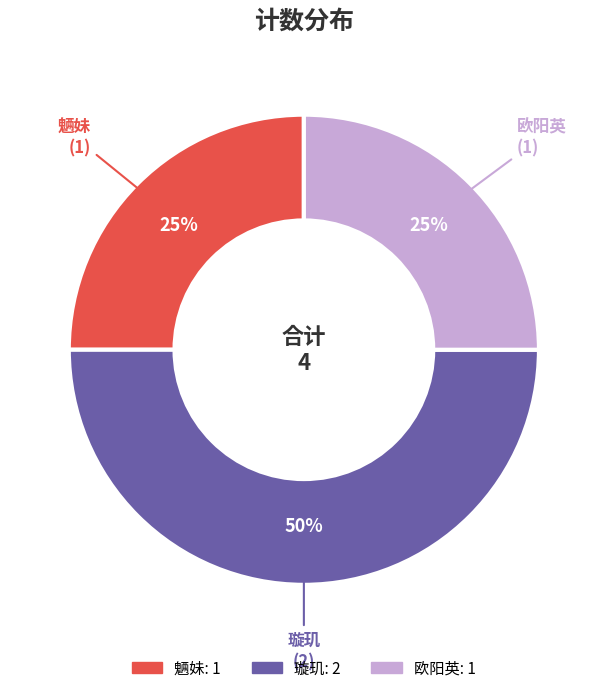

What is the ratio of the value at 魉妹 to the value at 欧阳英?

1.0